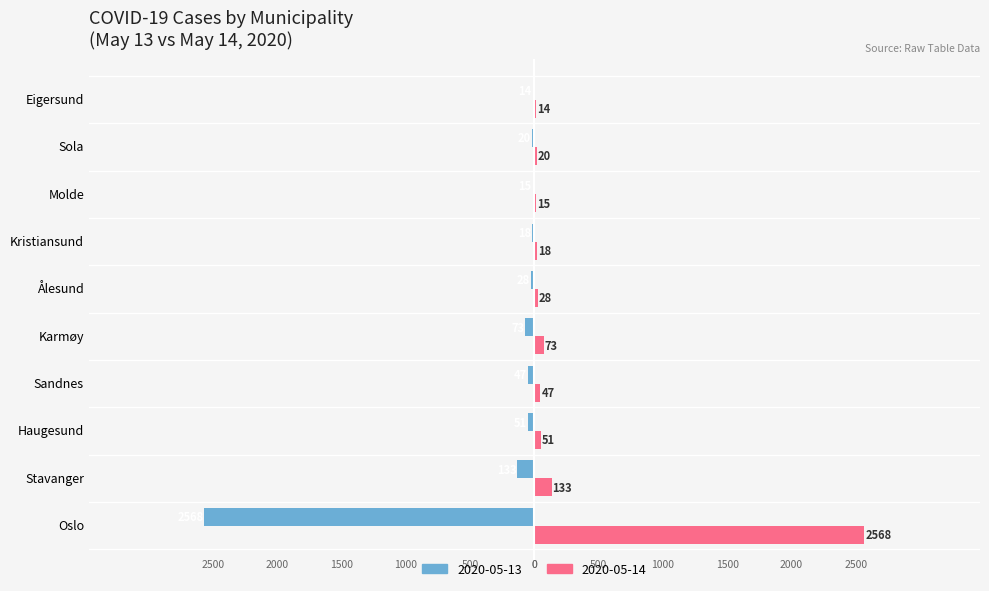

At which label is 2020-05-14 closest to 1291?

Stavanger